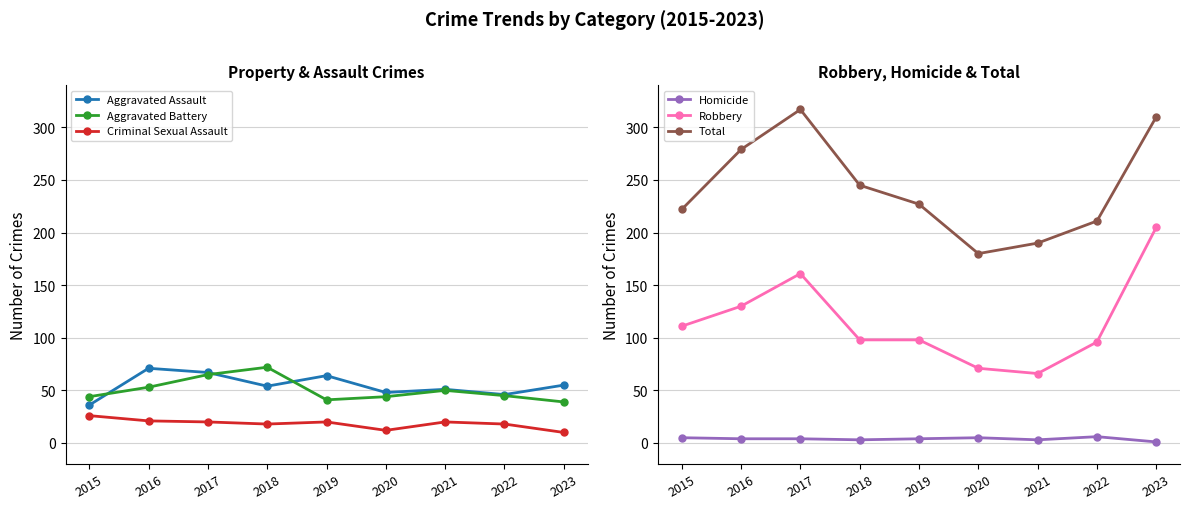

How many lines are shown in the chart?

6